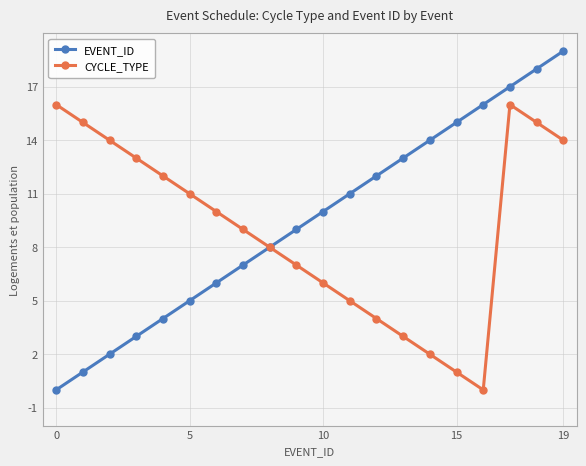

Which series has the largest range (max minus min)?

EVENT_ID